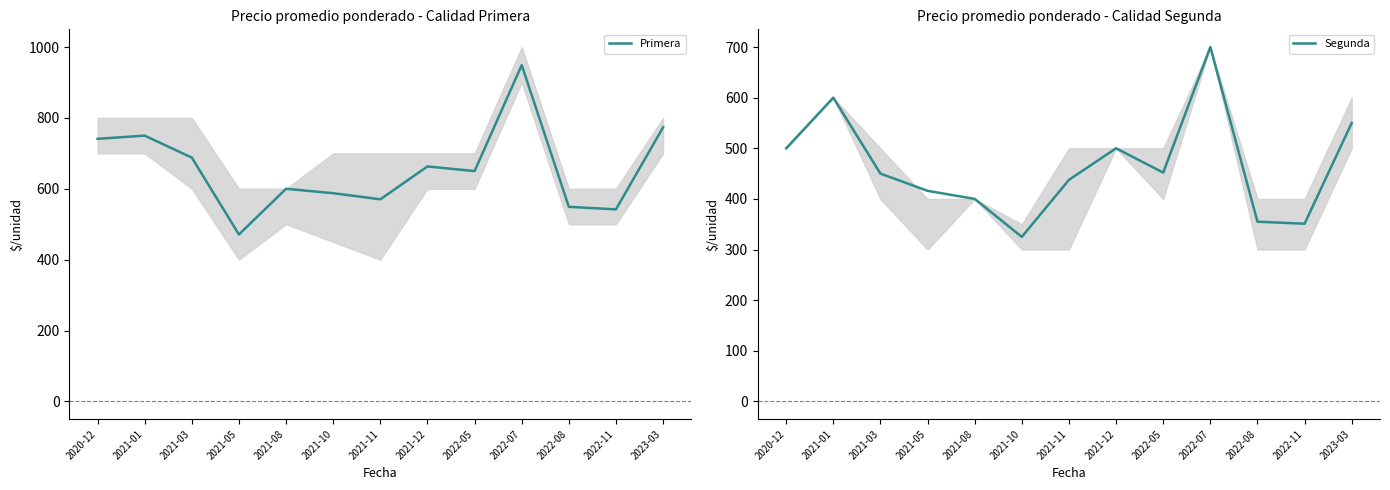

What is the total value across all series at 2022-05?

1102.0